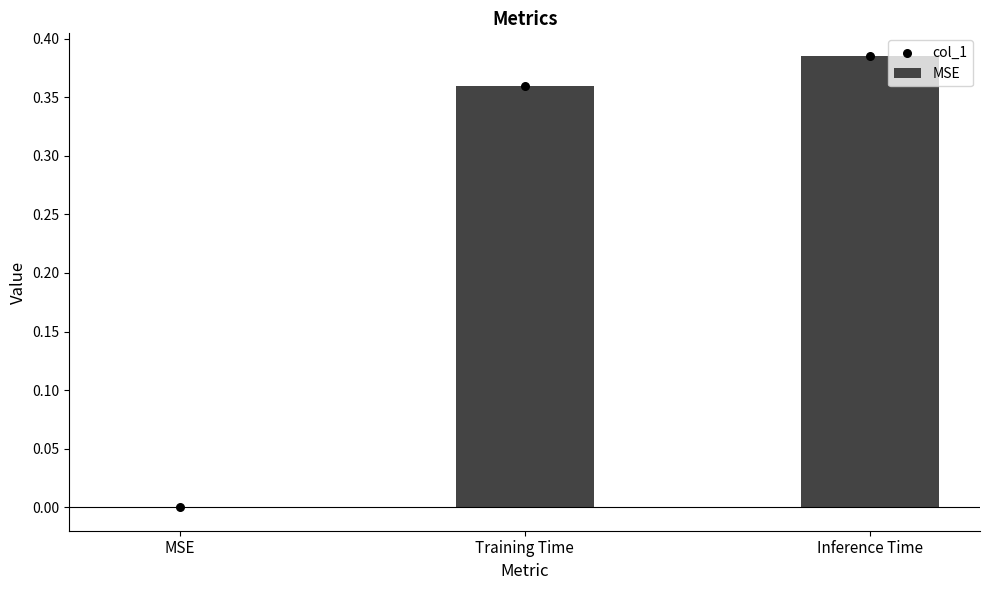

What is the change in value from MSE to Training Time?

+0.4